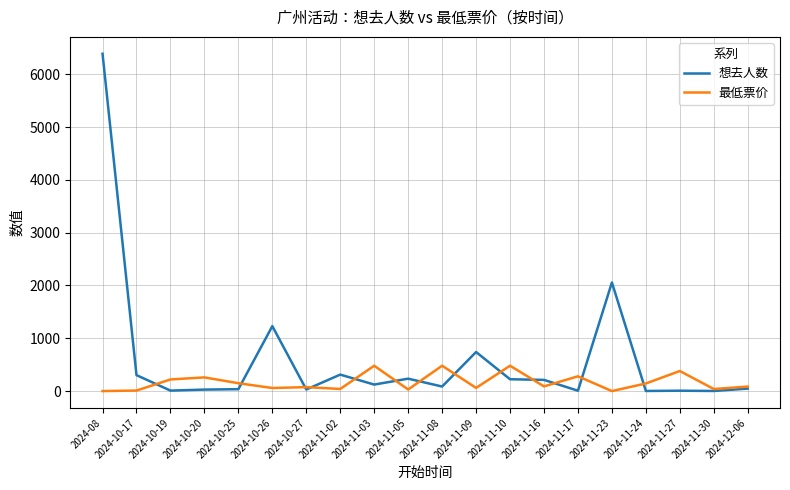

True or false: 最低票价 has a value of 0 at 2024-08.

True